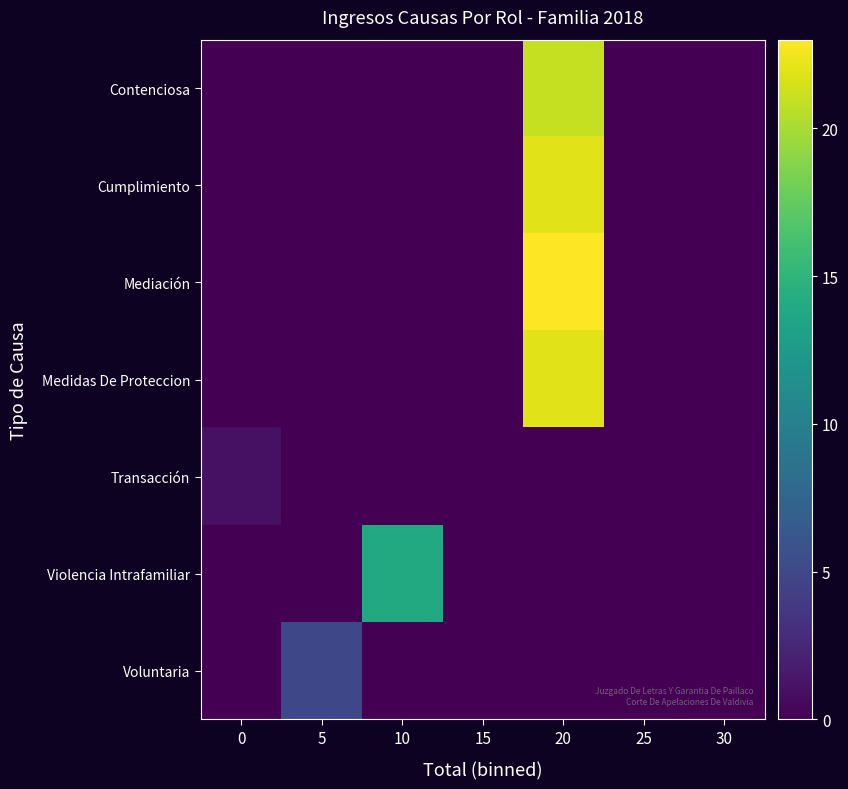

Reading right to left, what are all the values shown in this chart?

Contenciosa: 30=0	25=0	20=21	15=0	10=0	5=0	0=0
Cumplimiento: 30=0	25=0	20=22	15=0	10=0	5=0	0=0
Mediación: 30=0	25=0	20=23	15=0	10=0	5=0	0=0
Medidas De Proteccion: 30=0	25=0	20=22	15=0	10=0	5=0	0=0
Transacción: 30=0	25=0	20=0	15=0	10=0	5=0	0=1
Violencia Intrafamiliar: 30=0	25=0	20=0	15=0	10=14	5=0	0=0
Voluntaria: 30=0	25=0	20=0	15=0	10=0	5=5	0=0